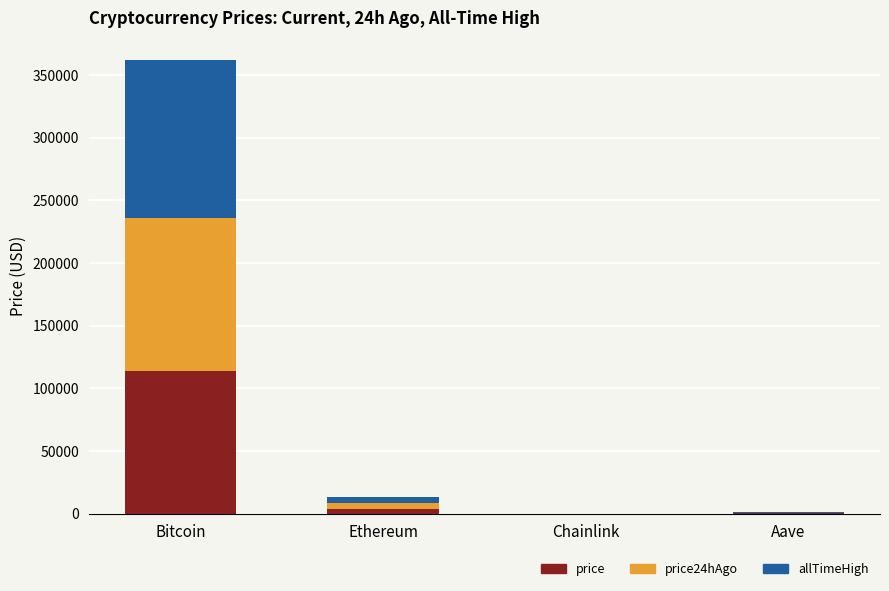

What is the sum of all price values?

118127.2